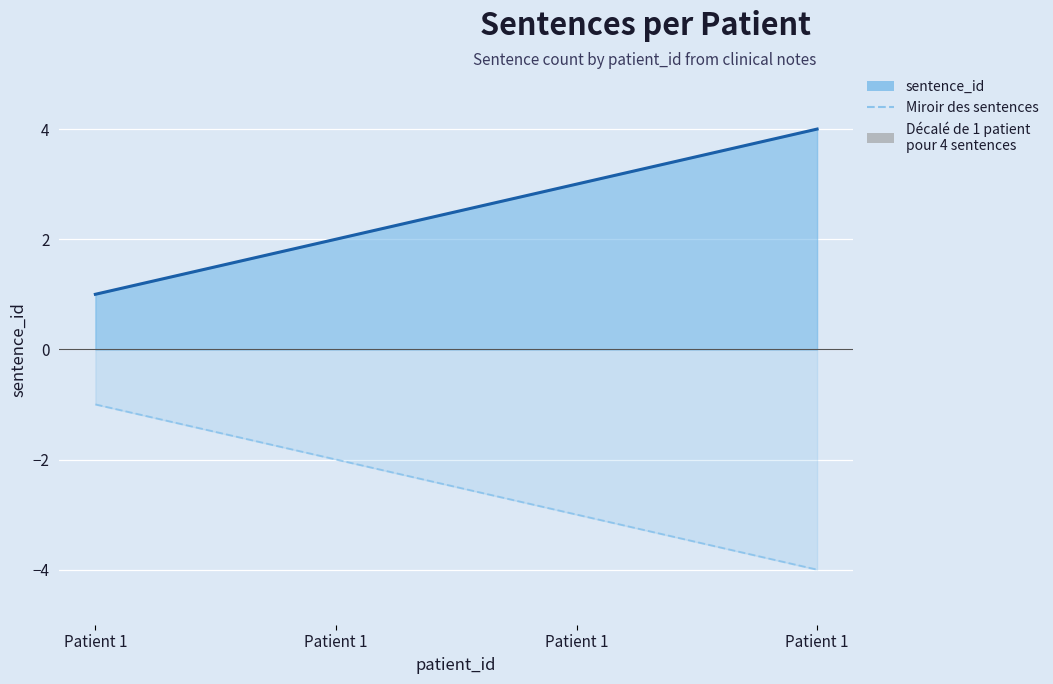

At which label is Miroir des sentences closest to -2?

Patient 1